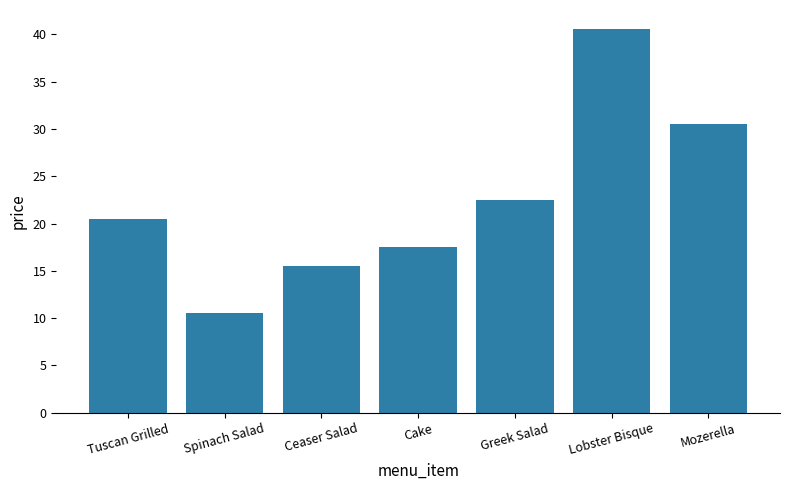

Rank the categories by value from highest to lowest.

Lobster Bisque, Mozerella, Greek Salad, Tuscan Grilled, Cake, Ceaser Salad, Spinach Salad